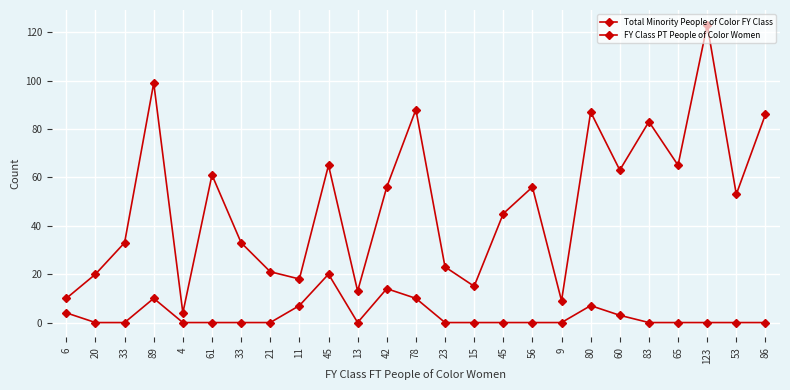

How many data points in Total Minority People of Color FY Class are less than 53?

12